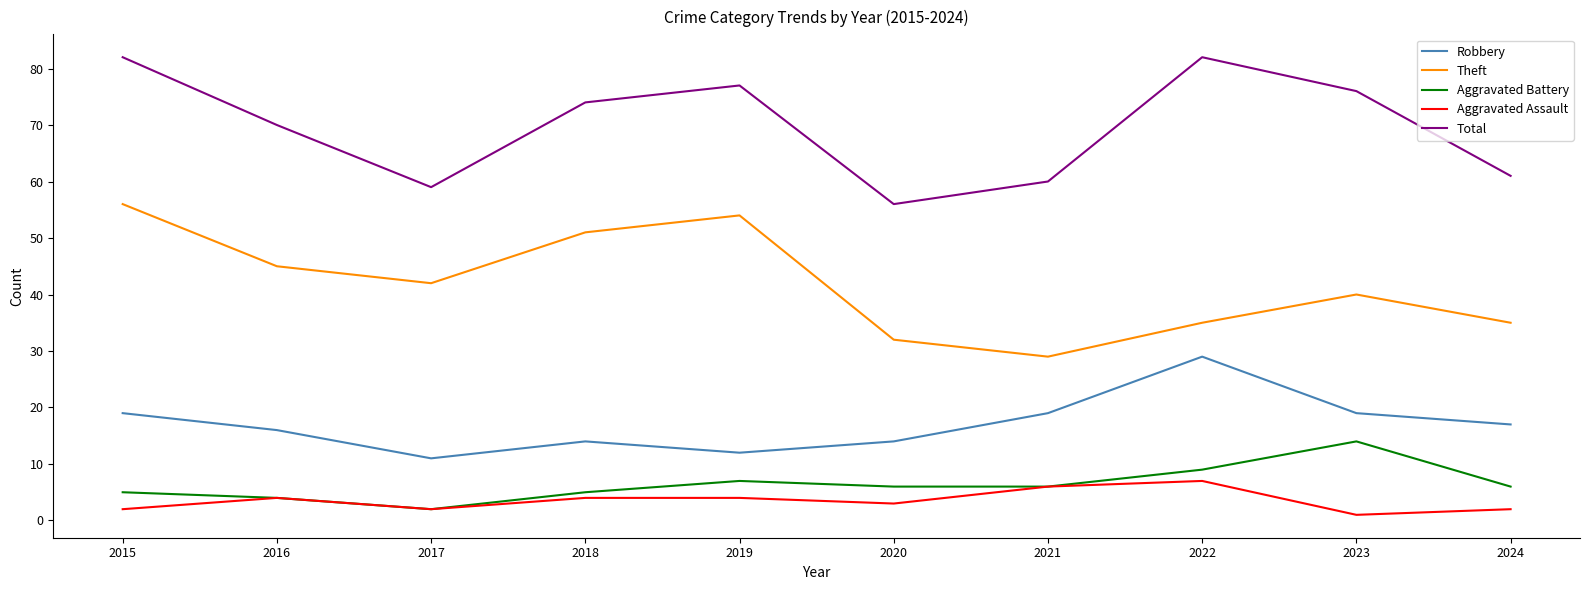

True or false: Aggravated Battery and Theft cross at least once.

False